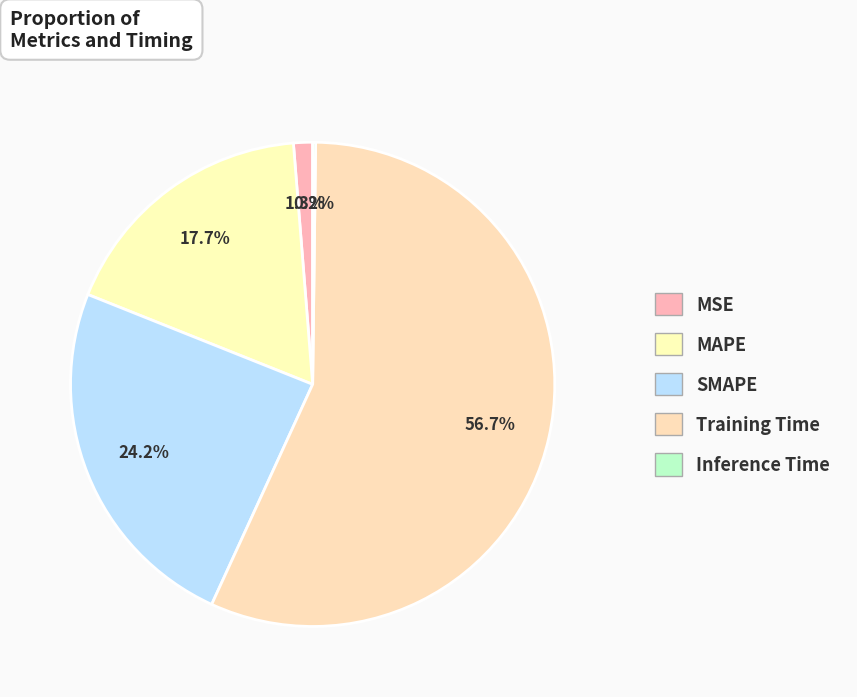

Is it true that MSE is 1% of the pie?

True